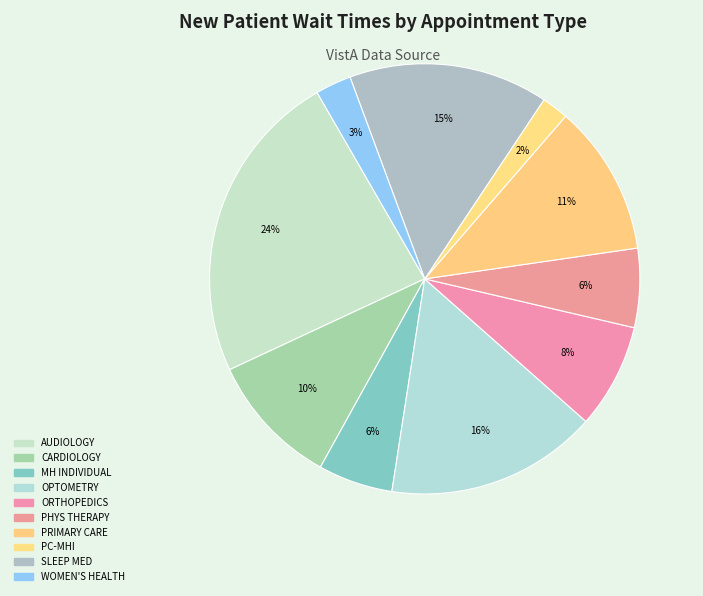

Which category has the smallest portion of the pie?

PRIMARY CARE - MENTAL HEALTH INTEGRATED